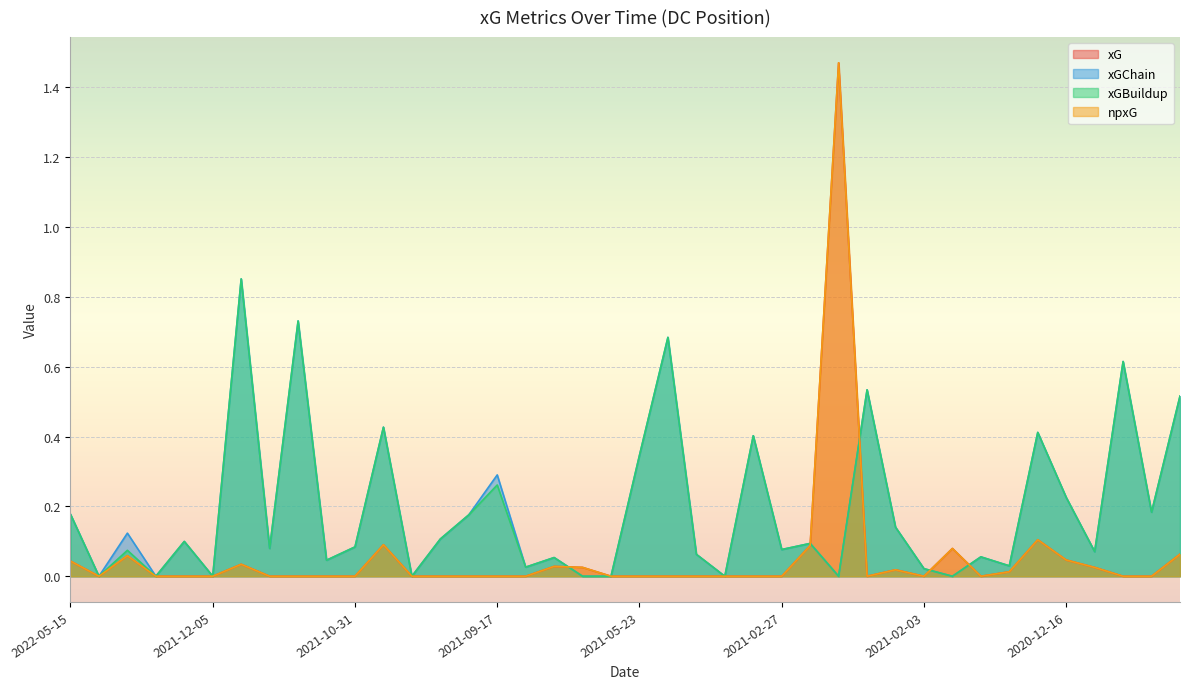

List the series in order of their peak value, highest first.

xG, npxG, xGChain, xGBuildup